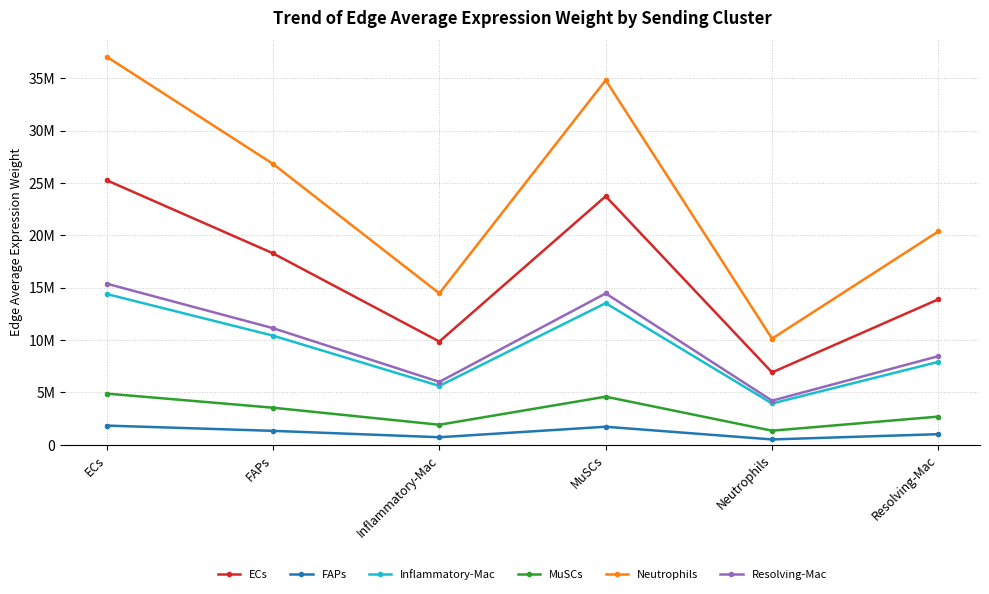

At which category is the sum across all series the highest?

ECs